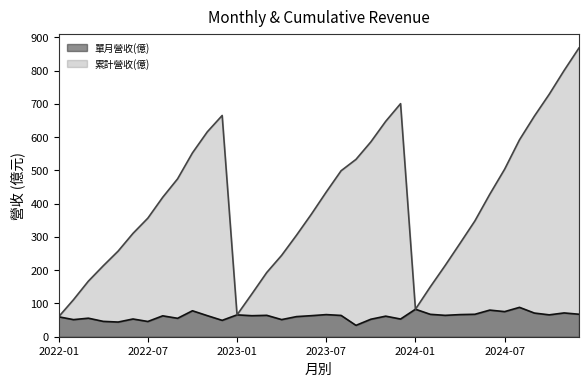

List the series in order of their peak value, lowest first.

單月營收(億), 累計營收(億)